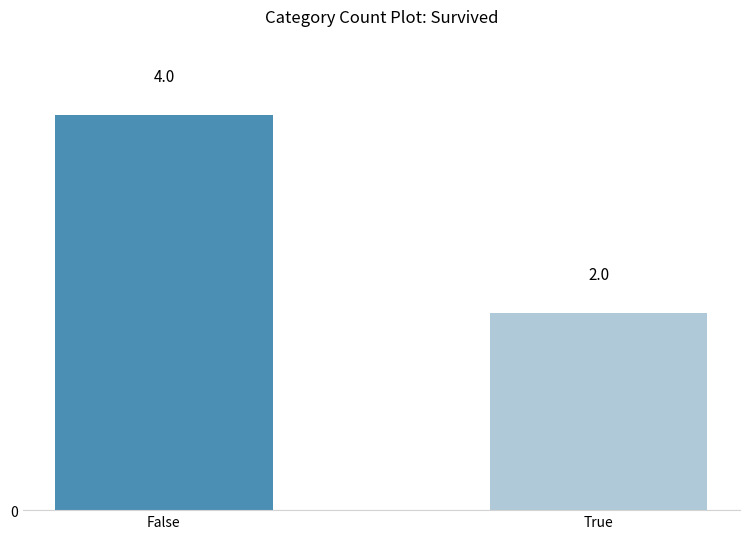

Reading left to right, what are all the values shown in this chart?

4	2